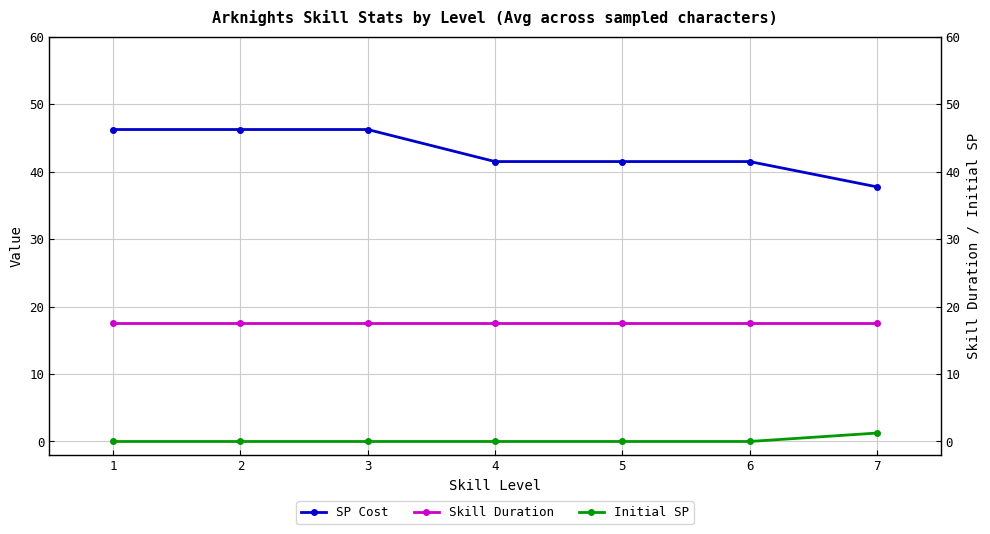

How many lines are shown in the chart?

3